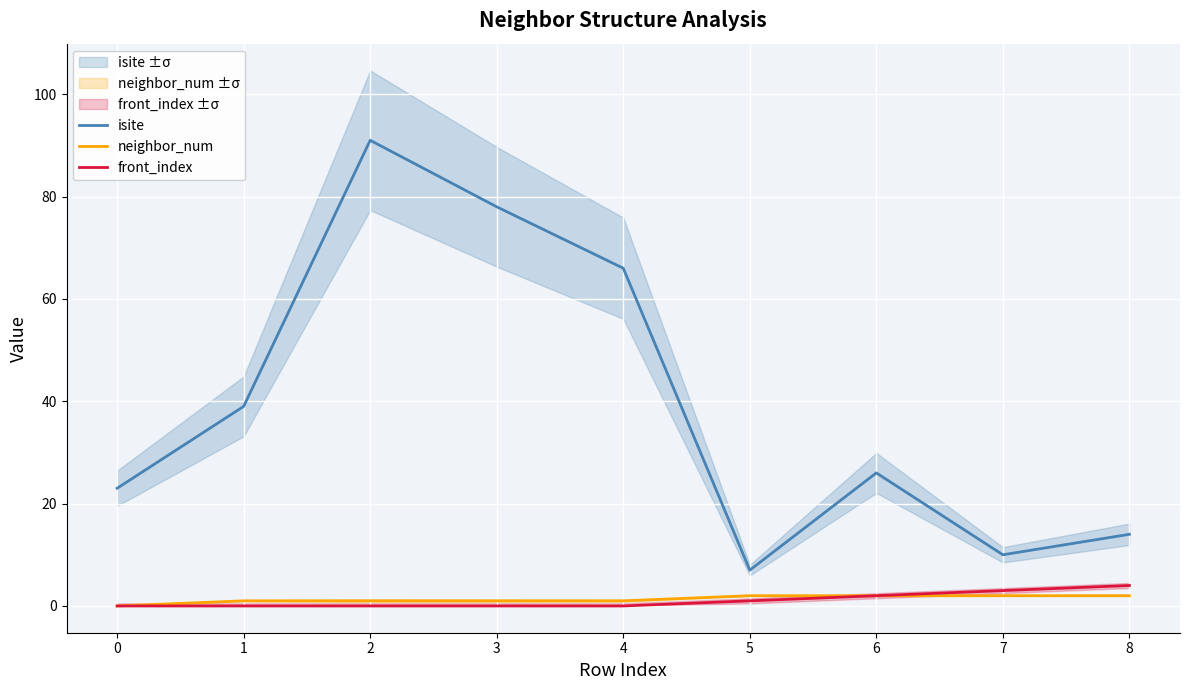

True or false: isite has a value of 13 at 6.

False